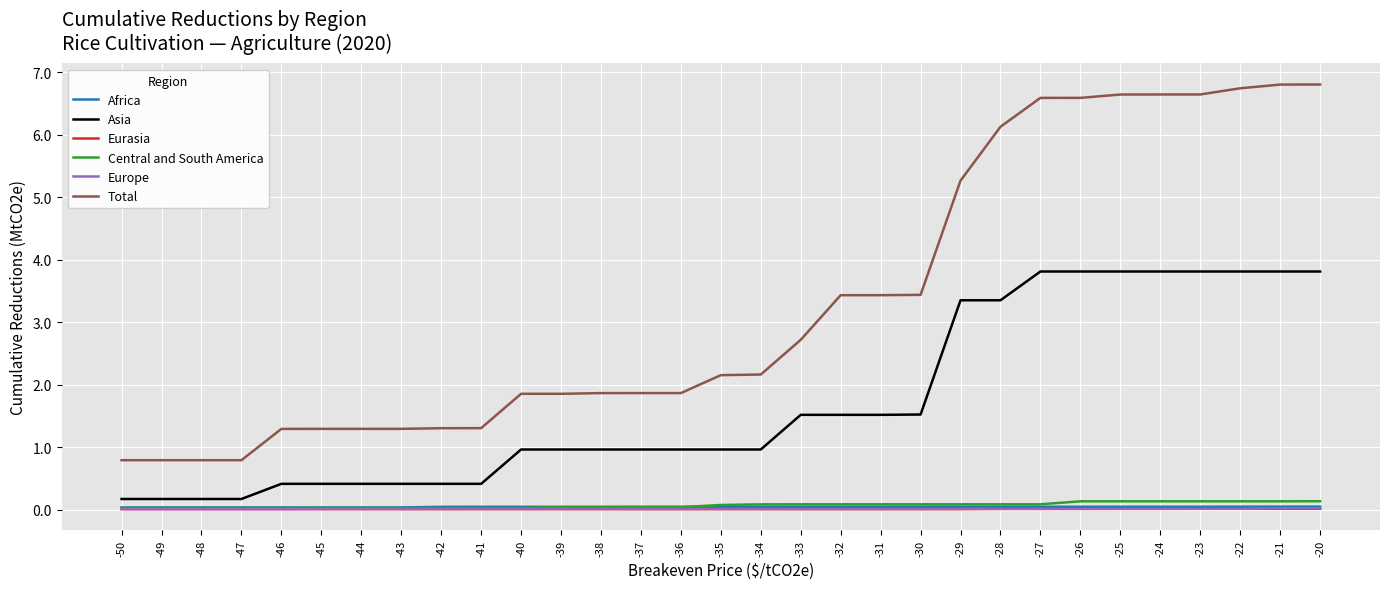

Which series has the largest range (max minus min)?

Total